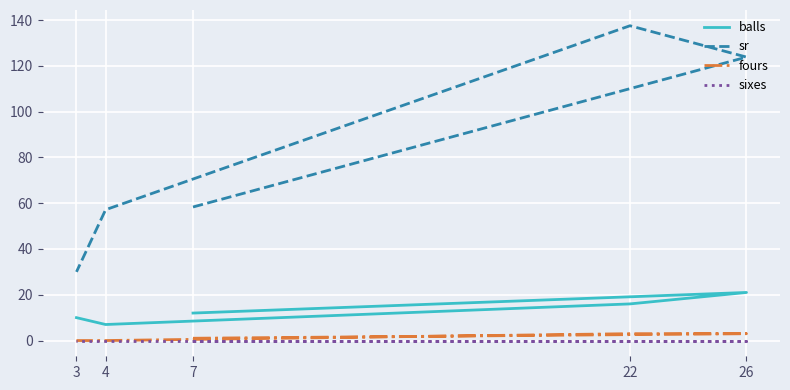

Is it true that fours equals 1.0 at 3?

False